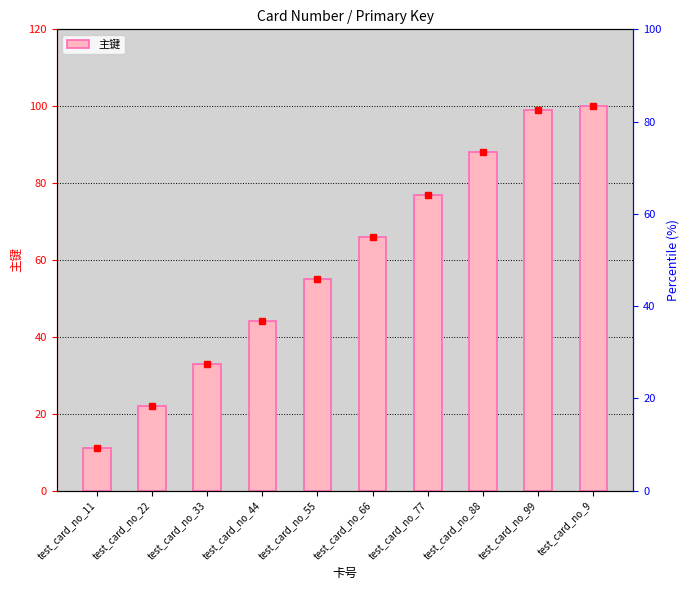

What is the ratio of the value at test_card_no_66 to the value at test_card_no_11?

6.0